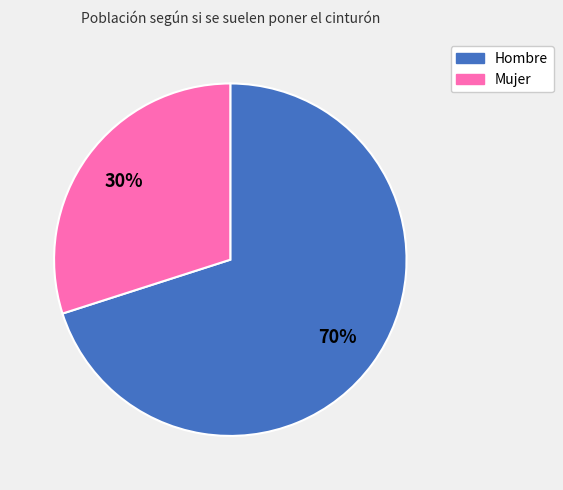

To the nearest percent, what percentage of the pie is Hombre?

70%